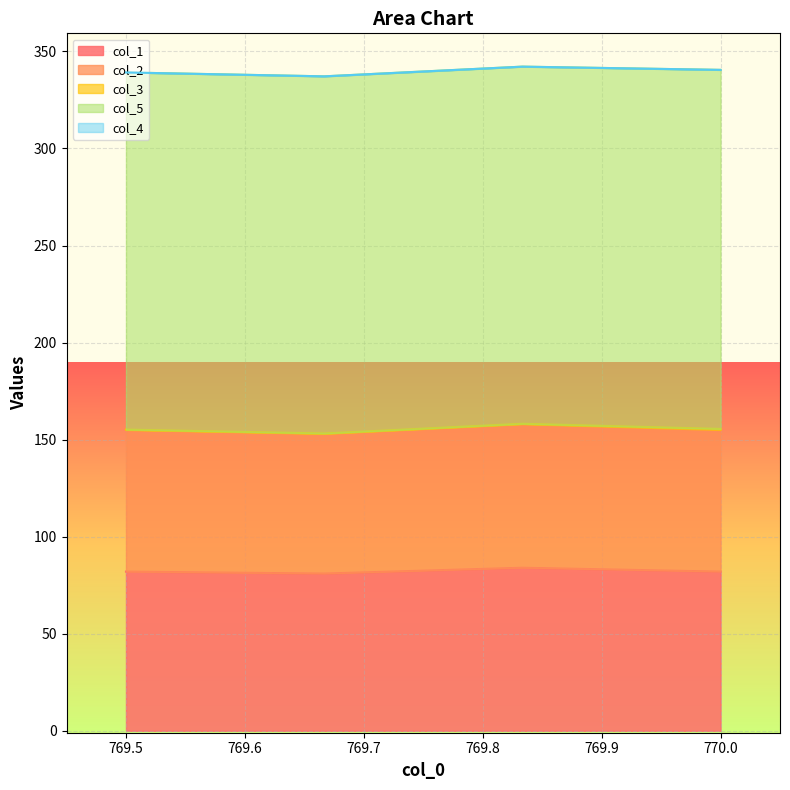

True or false: col_1 and col_5 intersect in this chart.

False